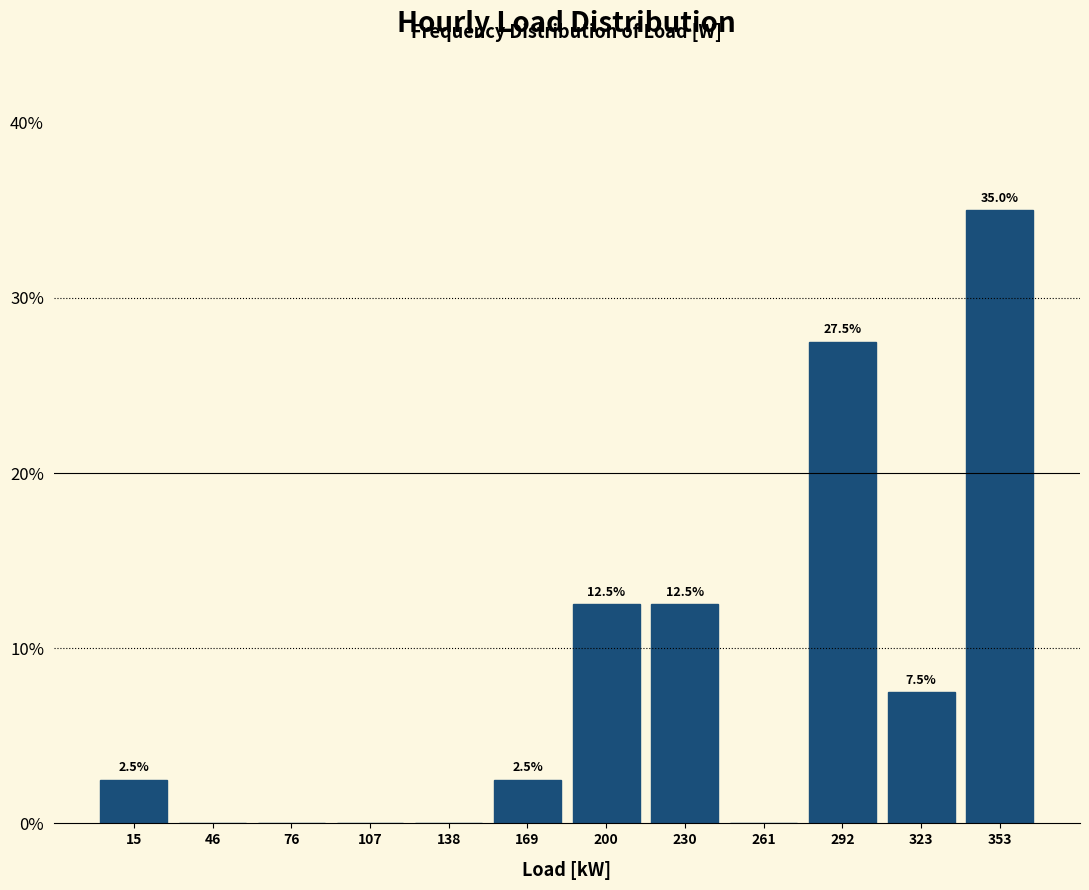

Reading left to right, what are all the values shown in this chart?

15=2.5	46=0.0	76=0.0	107=0.0	138=0.0	169=2.5	200=12.5	230=12.5	261=0.0	292=27.5	323=7.5	353=35.0